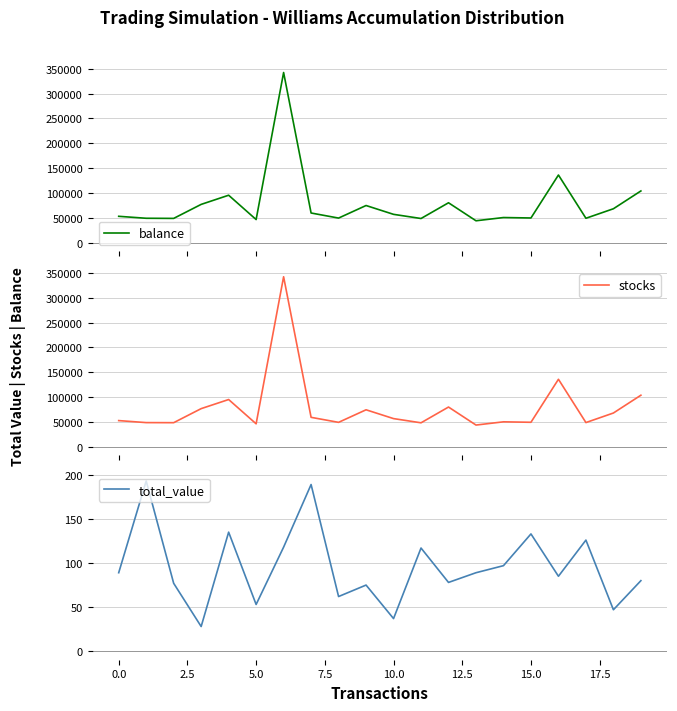

The balance series shows 45594 at 19. True or false?

False